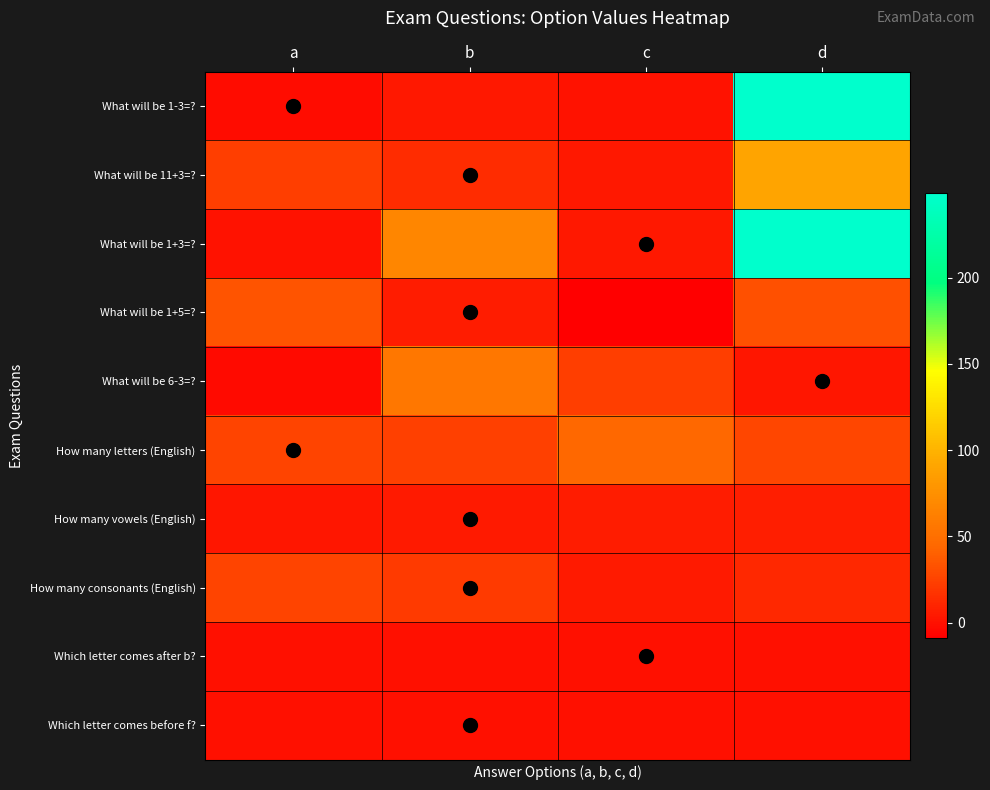

Reading left to right, transcribe all the data shown in this chart.

What will be 1-3=?: a=-2	b=4	c=1	d=249
What will be 11+3=?: a=23	b=14	c=4	d=90
What will be 1+3=?: a=1	b=67	c=4	d=249
What will be 1+5=?: a=34	b=6	c=-9	d=32
What will be 6-3=?: a=-3	b=56	c=23	d=3
How many letters (English): a=26	b=24	c=45	d=27
How many vowels (English): a=3	b=5	c=6	d=7
How many consonants (English): a=26	b=21	c=5	d=12
Which letter comes after b?: a=0	b=0	c=0	d=0
Which letter comes before f?: a=0	b=0	c=0	d=0